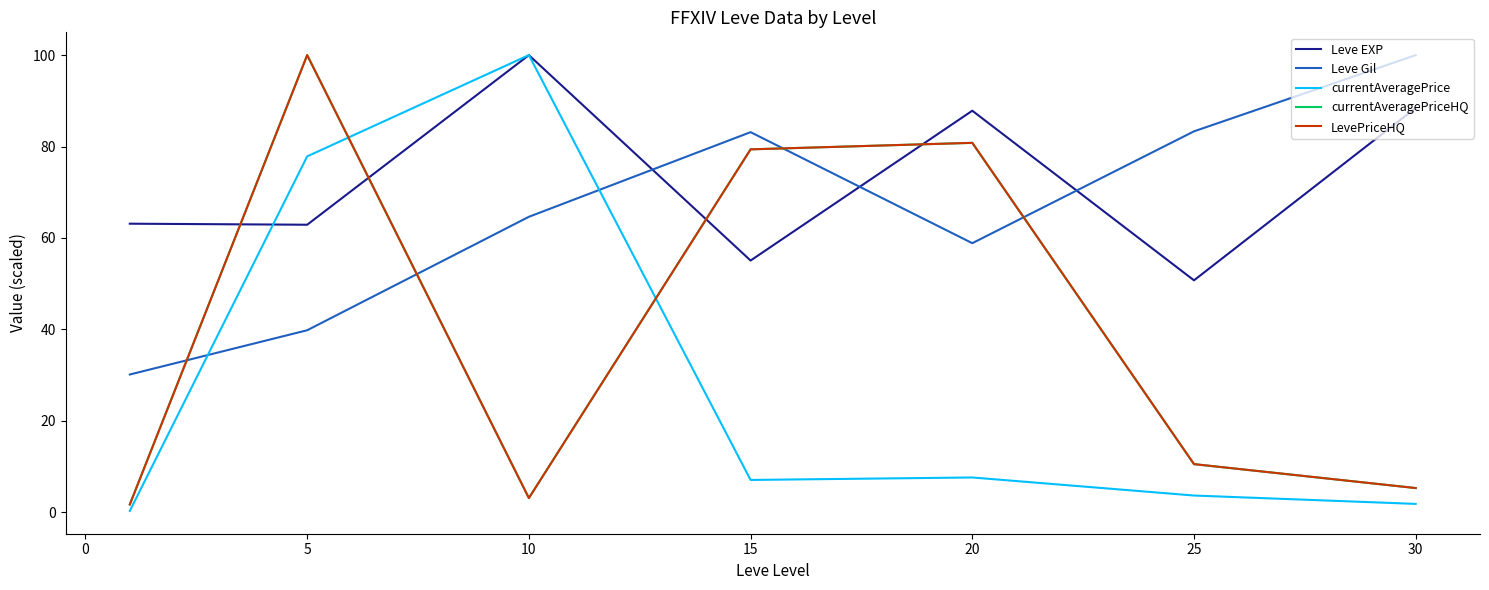

Reading right to left, list all the values displayed in this chart.

Leve EXP: 88.5	50.7	87.8	55.1	100.0	62.9	63.1
Leve Gil: 100.0	83.3	58.8	83.1	64.6	39.8	30.1
currentAveragePrice: 1.8	3.6	7.6	7.0	100.0	77.8	0.3
currentAveragePriceHQ: 5.3	10.5	80.8	79.4	3.1	100.0	1.7
LevePriceHQ: 5.3	10.5	80.8	79.4	3.1	100.0	1.7